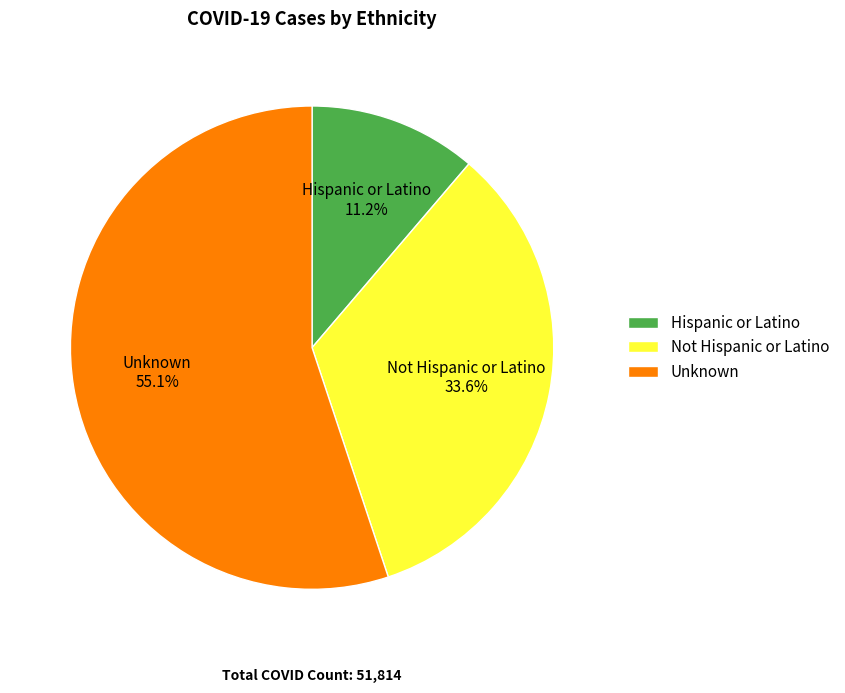

How many segments does this pie chart have?

3